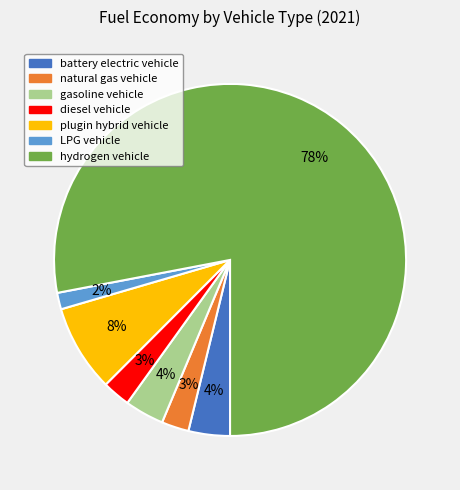

The hydrogen vehicle slice represents 89% of the pie. True or false?

False